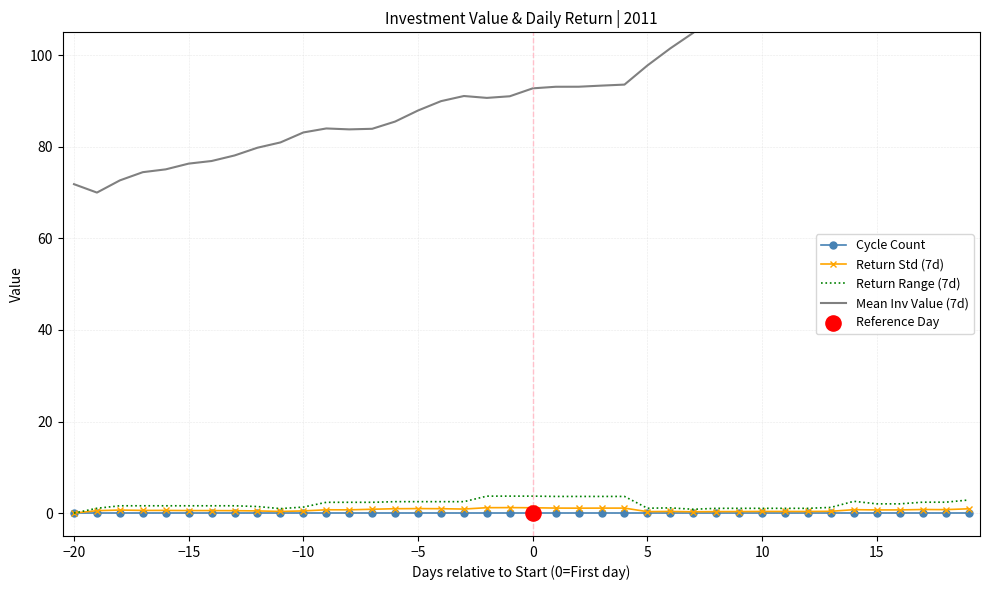

Which series contains the highest Y value?

Mean Inv Value (7d)